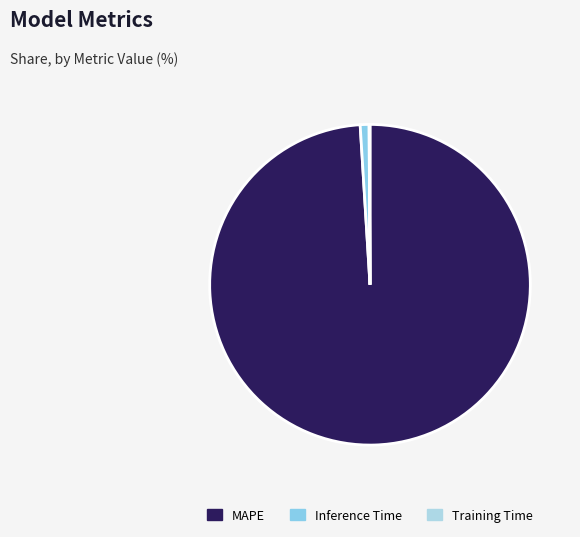

To the nearest percent, what is the difference between the largest and smallest slice percentages?

99%